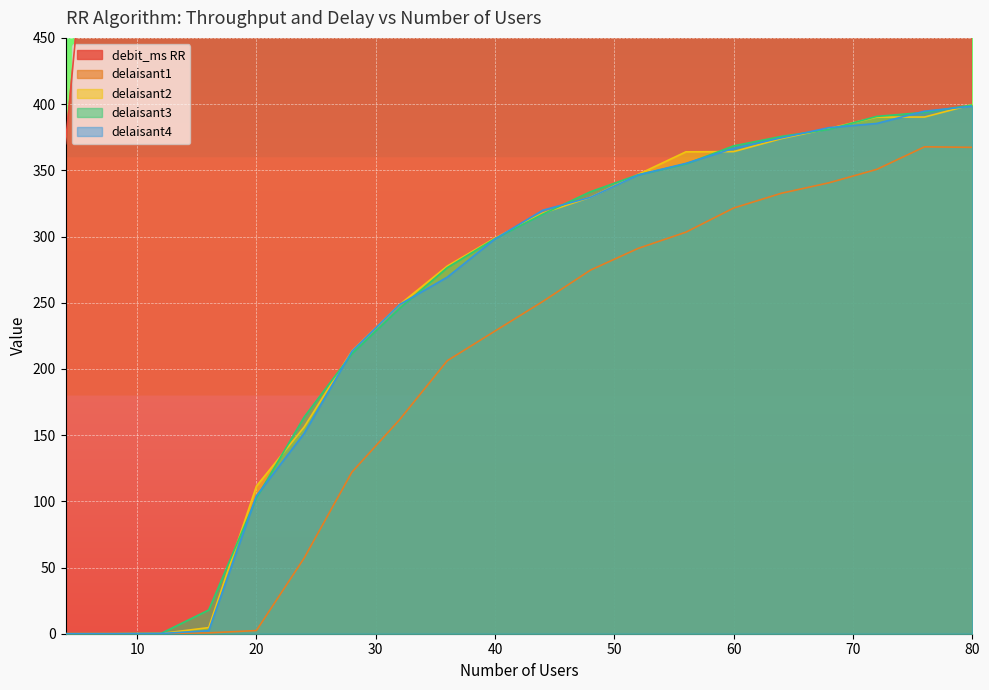

Reading right to left, extract all data points from this chart.

debit_ms RR: 80=1609.8	76=1609.5	72=1610.2	68=1609.6	64=1607.6	60=1609.3	56=1609.9	52=1610.2	48=1610.0	44=1609.9	40=1608.4	36=1609.7	32=1609.1	28=1611.2	24=1609.9	20=1584.8	16=1480.9	12=1133.1	8=752.3	4=370.1
delaisant1: 80=367.3	76=367.7	72=350.7	68=340.6	64=332.7	60=321.5	56=303.3	52=291.0	48=274.6	44=250.9	40=228.6	36=206.2	32=161.7	28=122.0	24=57.1	20=2.4	16=0.6	12=0.2	8=0.1	4=0.0
delaisant2: 80=399.6	76=390.2	72=390.2	68=381.6	64=373.9	60=364.1	56=364.0	52=346.9	48=329.6	44=317.6	40=298.9	36=277.7	32=248.6	28=213.5	24=156.1	20=111.5	16=4.6	12=0.1	8=0.0	4=0.0
delaisant3: 80=399.3	76=393.8	72=390.7	68=380.9	64=375.6	60=368.4	56=354.8	52=346.6	48=333.8	44=316.8	40=298.4	36=276.5	32=245.7	28=211.4	24=163.6	20=102.5	16=17.9	12=0.2	8=0.0	4=0.0
delaisant4: 80=398.4	76=394.6	72=385.4	68=382.2	64=374.5	60=366.6	56=355.2	52=346.5	48=329.6	44=319.8	40=298.2	36=269.3	32=248.6	28=213.3	24=151.3	20=104.2	16=2.3	12=0.2	8=0.0	4=0.0